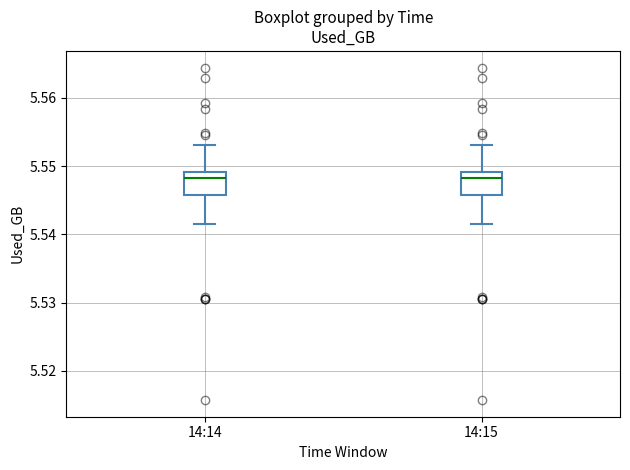

Reading left to right, read every box against the y-axis: the position of its median line, the range the box covers, and the ends of its whiskers. The values are not printed on the chart, so give them approximately, as read against the axis.

14:14: median 5.548, box 5.546 to 5.549, whiskers 5.542 to 5.553
14:15: median 5.548, box 5.546 to 5.549, whiskers 5.542 to 5.553